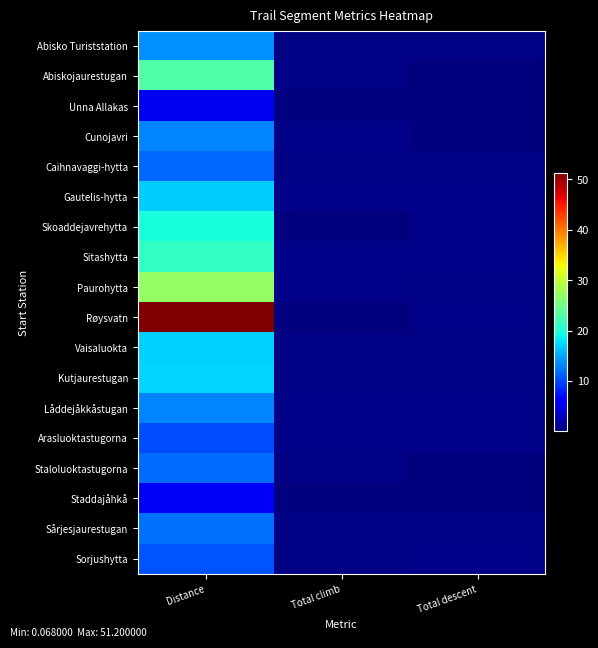

Reading left to right, transcribe all the data shown in this chart.

Abisko Turiststation: Distance=13.7	Total climb=0.4	Total descent=0.3
Abiskojaurestugan: Distance=22.9	Total climb=0.4	Total descent=0.2
Unna Allakas: Distance=5.1	Total climb=0.1	Total descent=0.1
Cunojavri: Distance=13.2	Total climb=0.5	Total descent=0.2
Caihnavaggi-hytta: Distance=11.7	Total climb=0.3	Total descent=0.4
Gautelis-hytta: Distance=16.8	Total climb=0.6	Total descent=0.5
Skoaddejavrehytta: Distance=19.5	Total climb=0.3	Total descent=0.6
Sitashytta: Distance=21.2	Total climb=0.6	Total descent=0.5
Paurohytta: Distance=27.1	Total climb=0.6	Total descent=0.5
Røysvatn: Distance=51.2	Total climb=0.3	Total descent=0.6
Vaisaluokta: Distance=17.0	Total climb=0.4	Total descent=0.4
Kutjaurestugan: Distance=17.2	Total climb=0.5	Total descent=0.4
Låddejåkkåstugan: Distance=13.1	Total climb=0.5	Total descent=0.5
Arasluoktastugorna: Distance=10.3	Total climb=0.5	Total descent=0.5
Staloluoktastugorna: Distance=11.9	Total climb=0.4	Total descent=0.2
Staddajåhkå: Distance=5.6	Total climb=0.2	Total descent=0.1
Sårjesjaurestugan: Distance=12.1	Total climb=0.3	Total descent=0.3
Sorjushytta: Distance=10.7	Total climb=0.4	Total descent=0.6